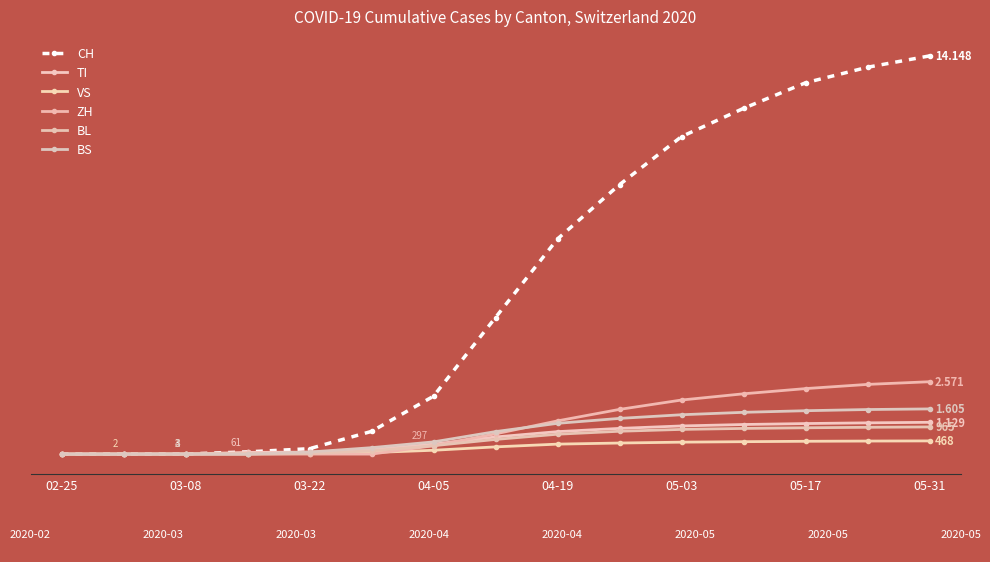

Does the chart have visible grid lines?

No